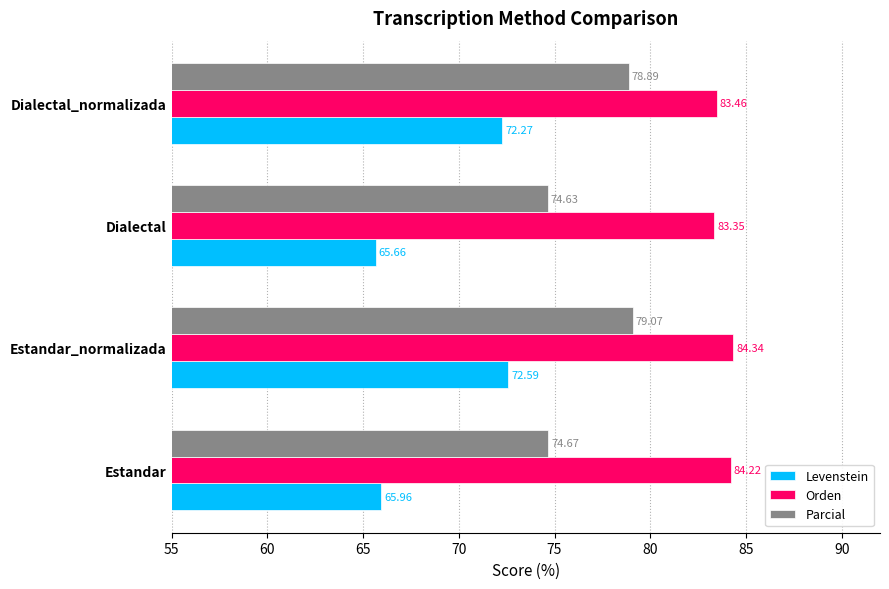

What is the smallest value displayed?

65.7